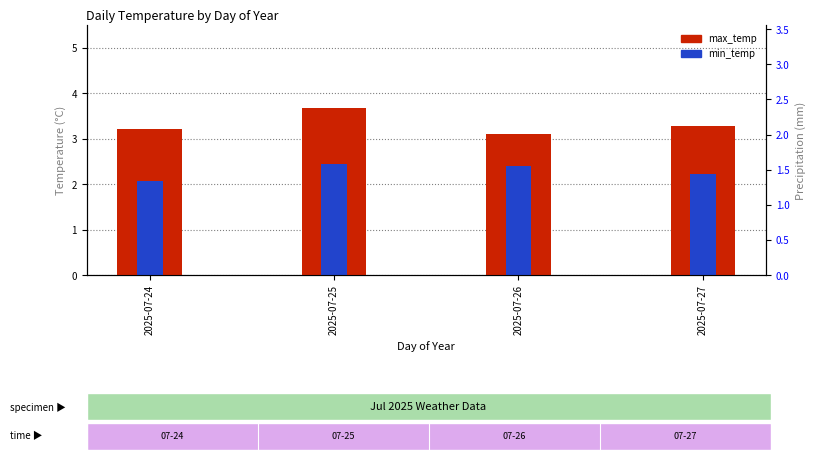

Read the max_temp value at 2025-07-25.

3.7